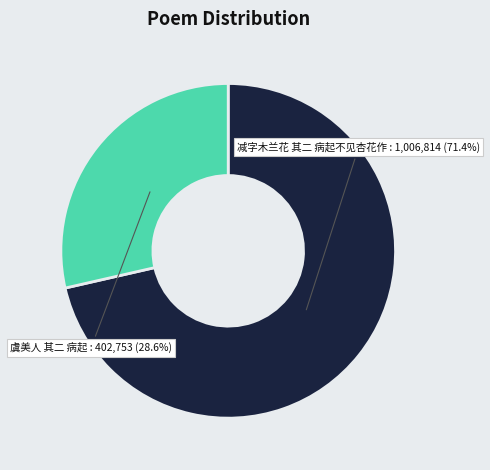

How much of the chart is everything except 虞美人 其二 病起?

71.4%